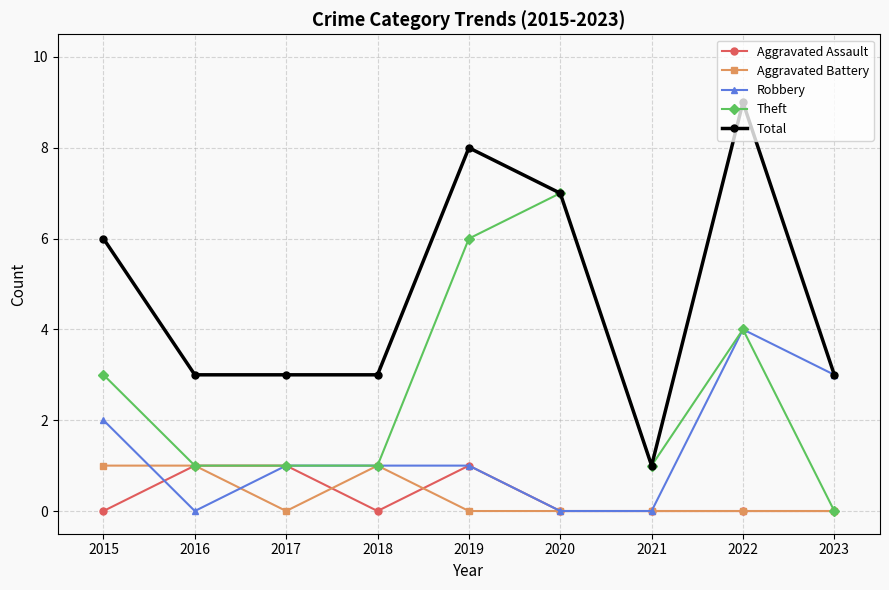

Reading left to right, list all the values displayed in this chart.

Aggravated Assault: 2015=0	2016=1	2017=1	2018=0	2019=1	2020=0	2021=0	2022=0	2023=0
Aggravated Battery: 2015=1	2016=1	2017=0	2018=1	2019=0	2020=0	2021=0	2022=0	2023=0
Robbery: 2015=2	2016=0	2017=1	2018=1	2019=1	2020=0	2021=0	2022=4	2023=3
Theft: 2015=3	2016=1	2017=1	2018=1	2019=6	2020=7	2021=1	2022=4	2023=0
Total: 2015=6	2016=3	2017=3	2018=3	2019=8	2020=7	2021=1	2022=9	2023=3